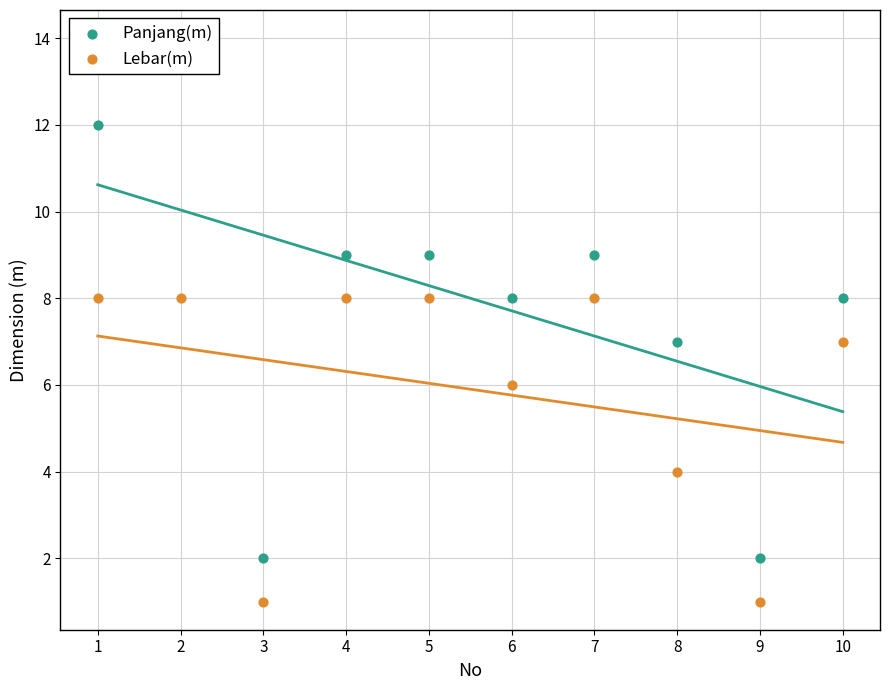

What are all the series names shown in the legend?

Panjang(m), Lebar(m)